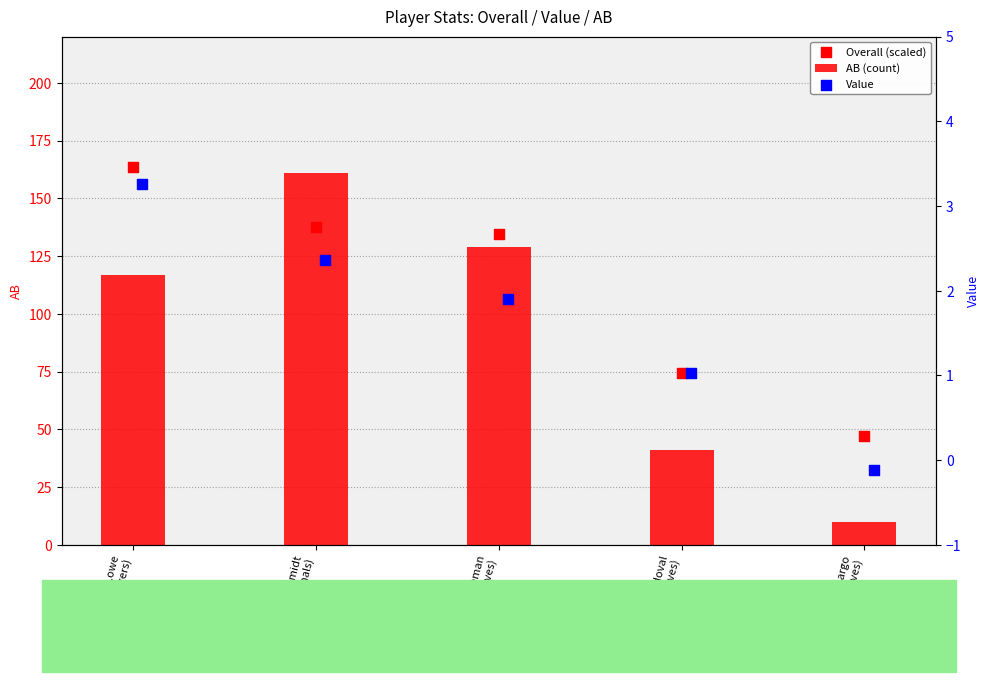

What are all the series names shown in the legend?

AB (count), Overall (scaled), Value